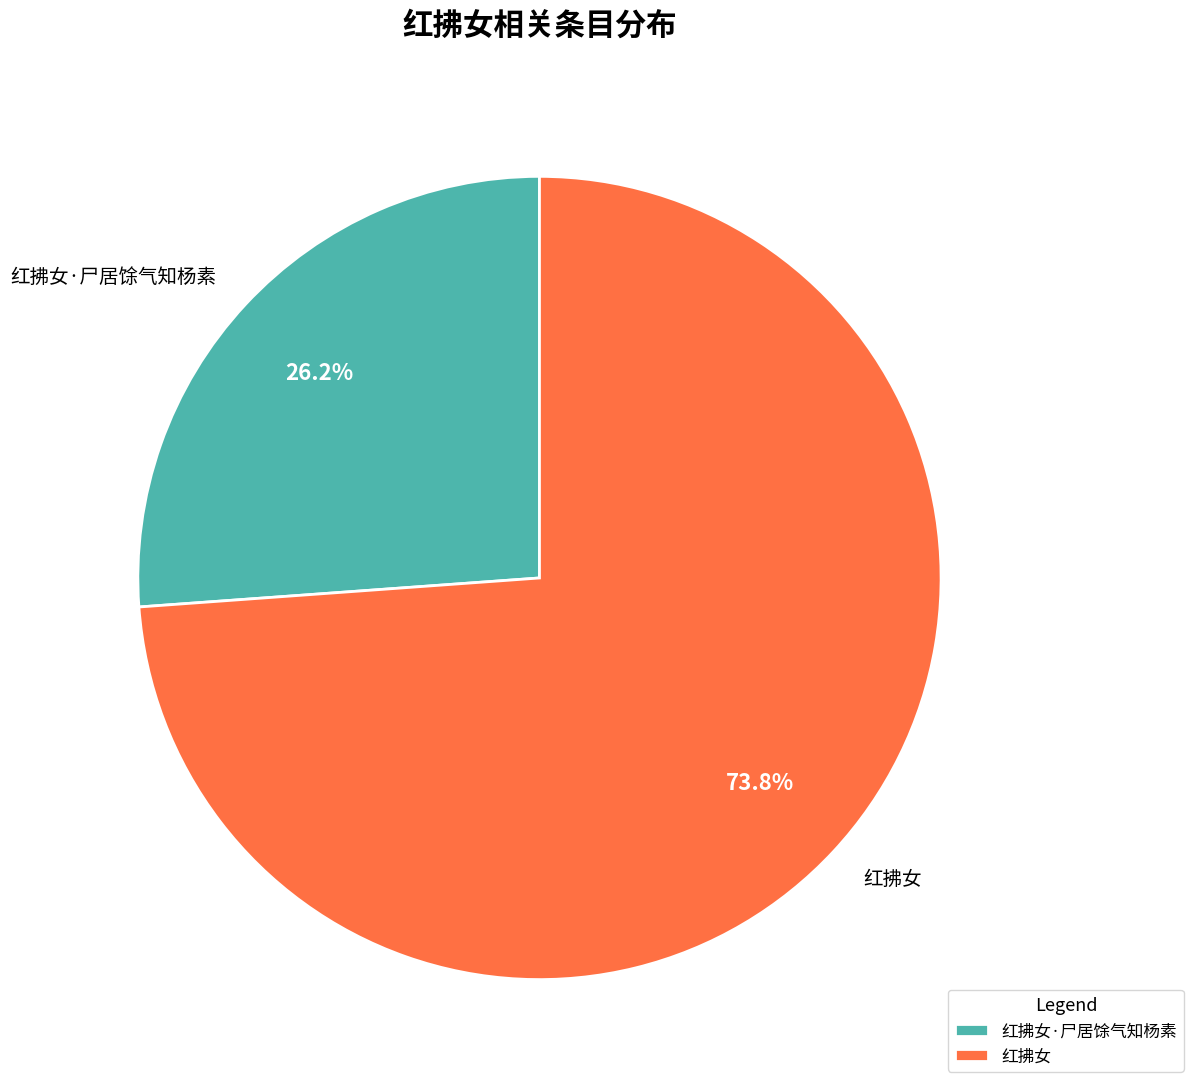

How many slices are in this pie chart?

2